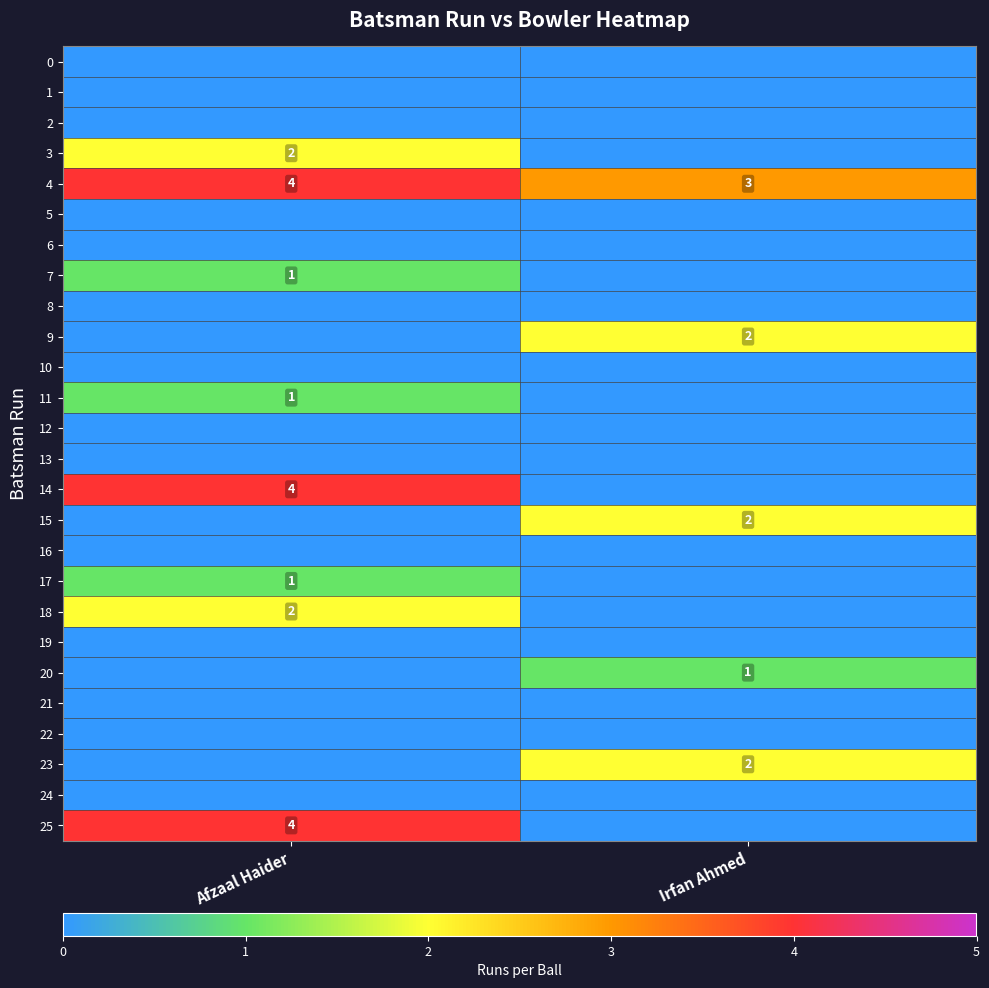

Where is 4 nearest to the value 3?

Irfan Ahmed